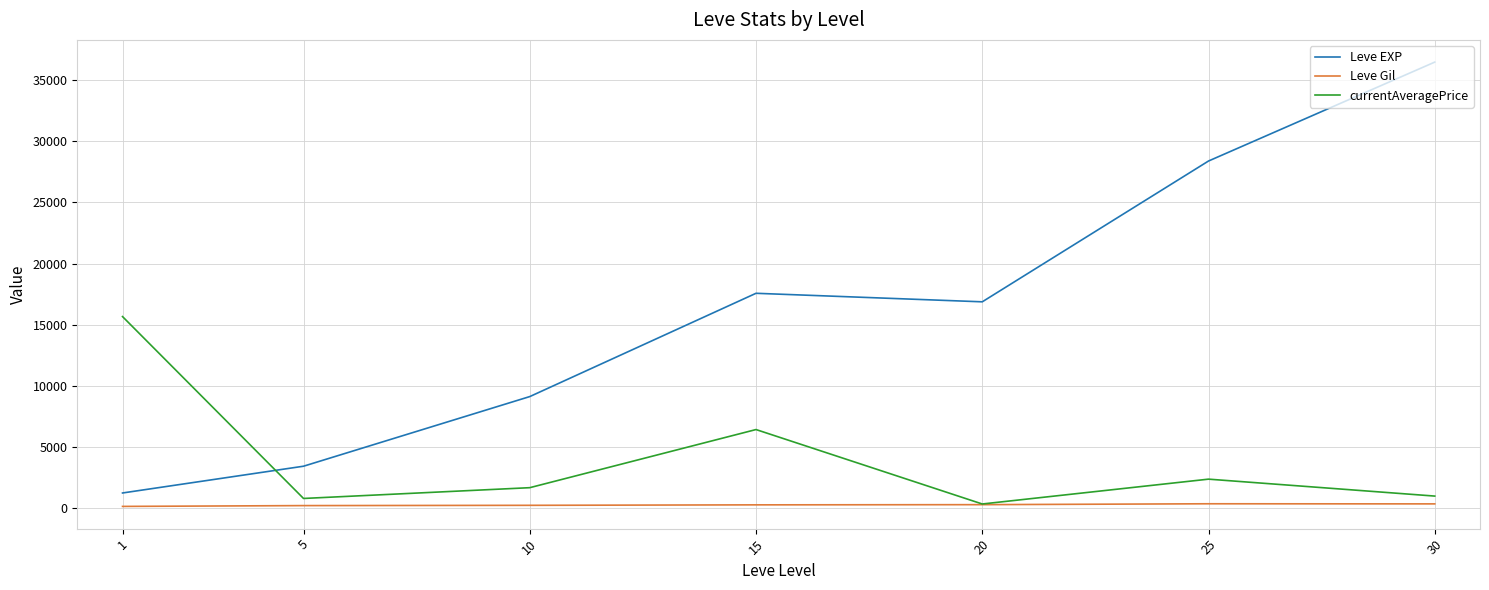

What is the sum of all currentAveragePrice values?

28091.9